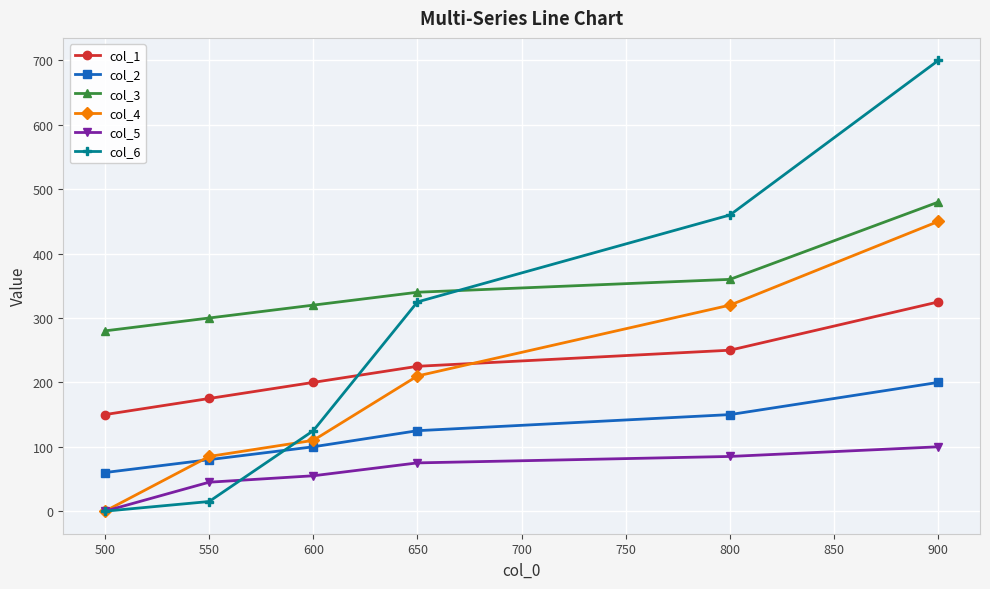

At which category is the sum across all series the highest?

900